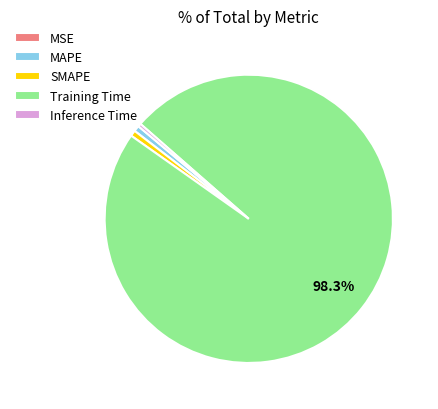

Which category accounts for the majority?

Training Time